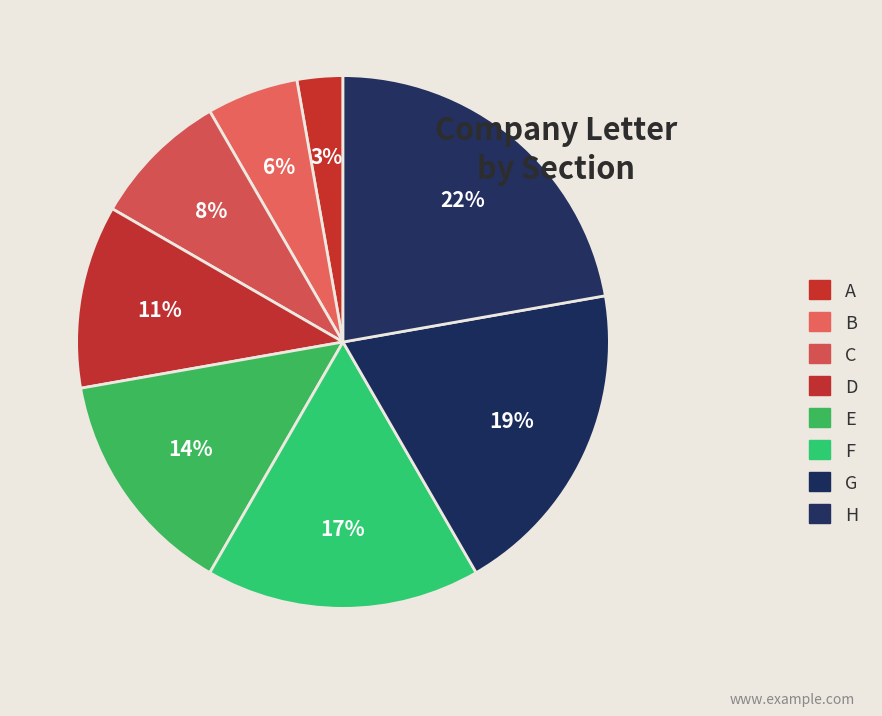

What is the total percentage of D and G?

30.6%